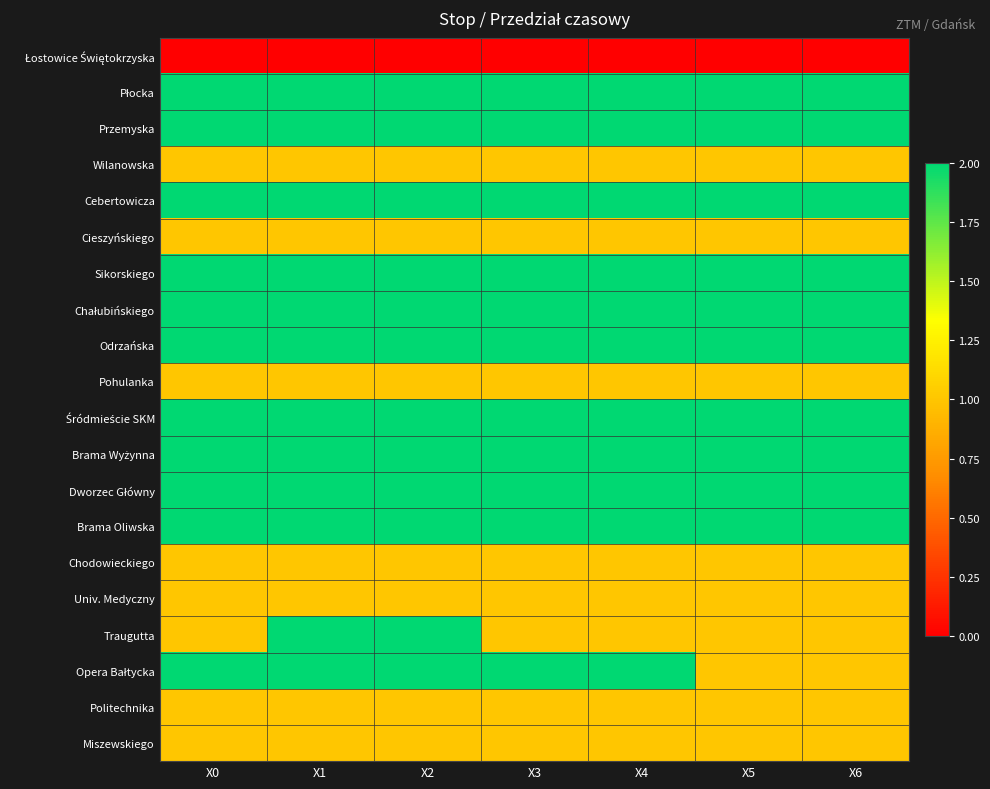

At how many categories does at least one series exceed 1?

7